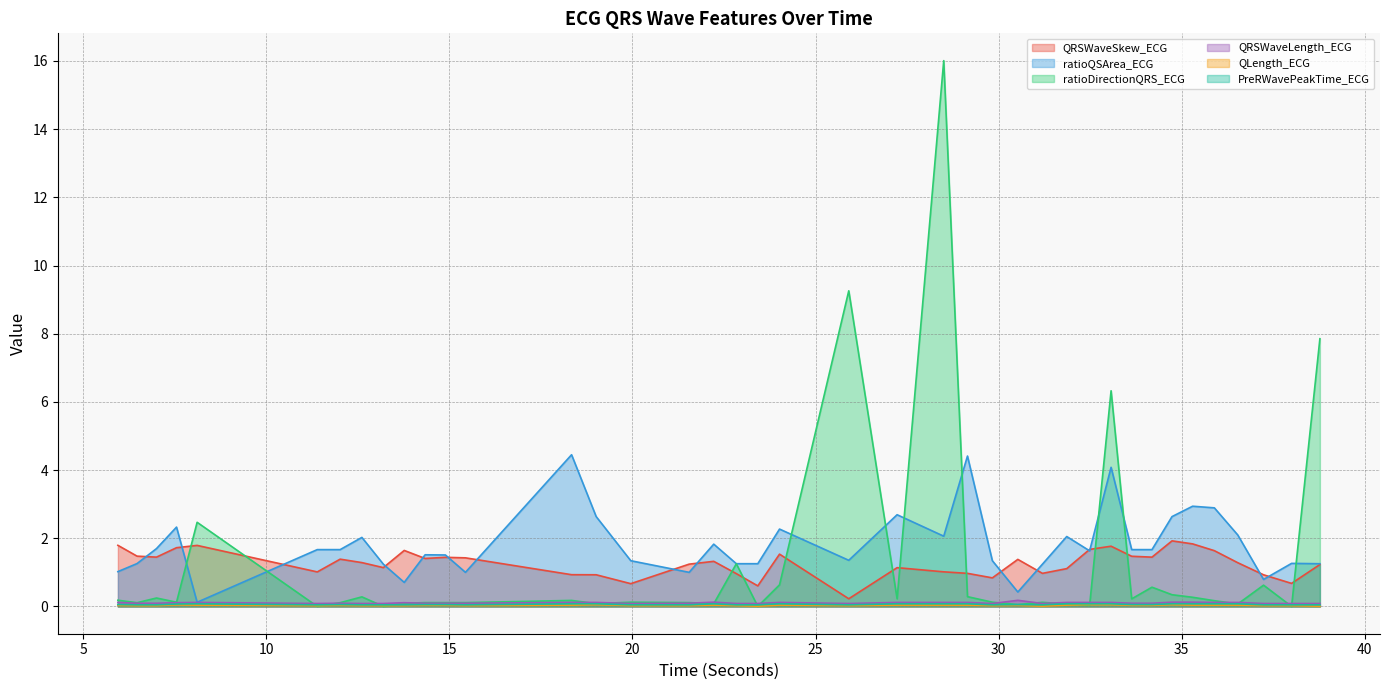

At which label is QRSWaveLength_ECG closest to 0?

11.390625